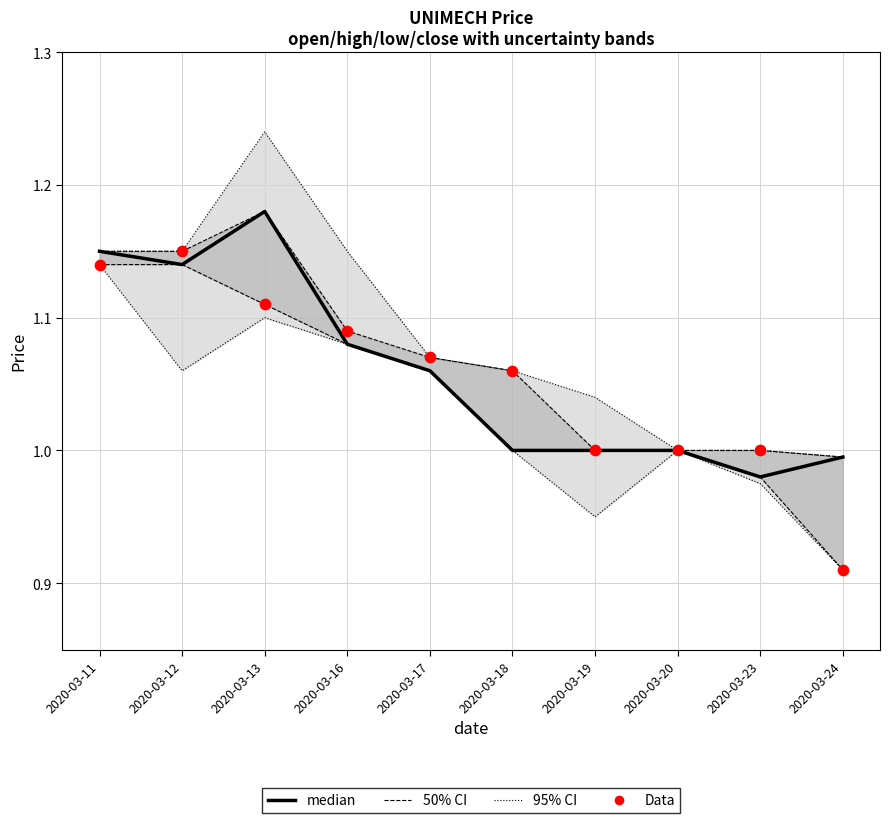

What is the total value across all series at 2020-03-24?

3.9